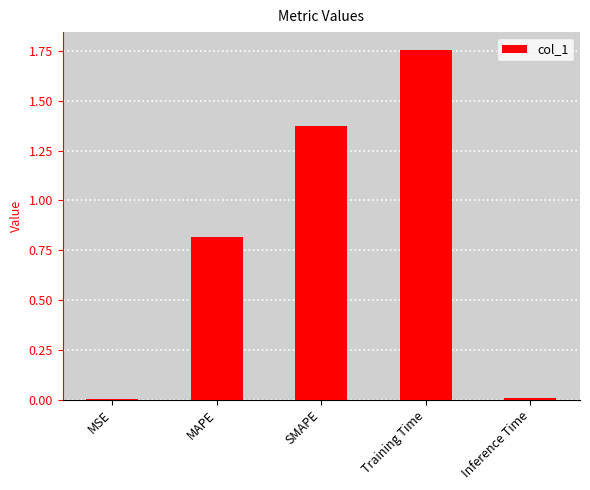

Are the bars grouped side by side (vs. stacked)?

No